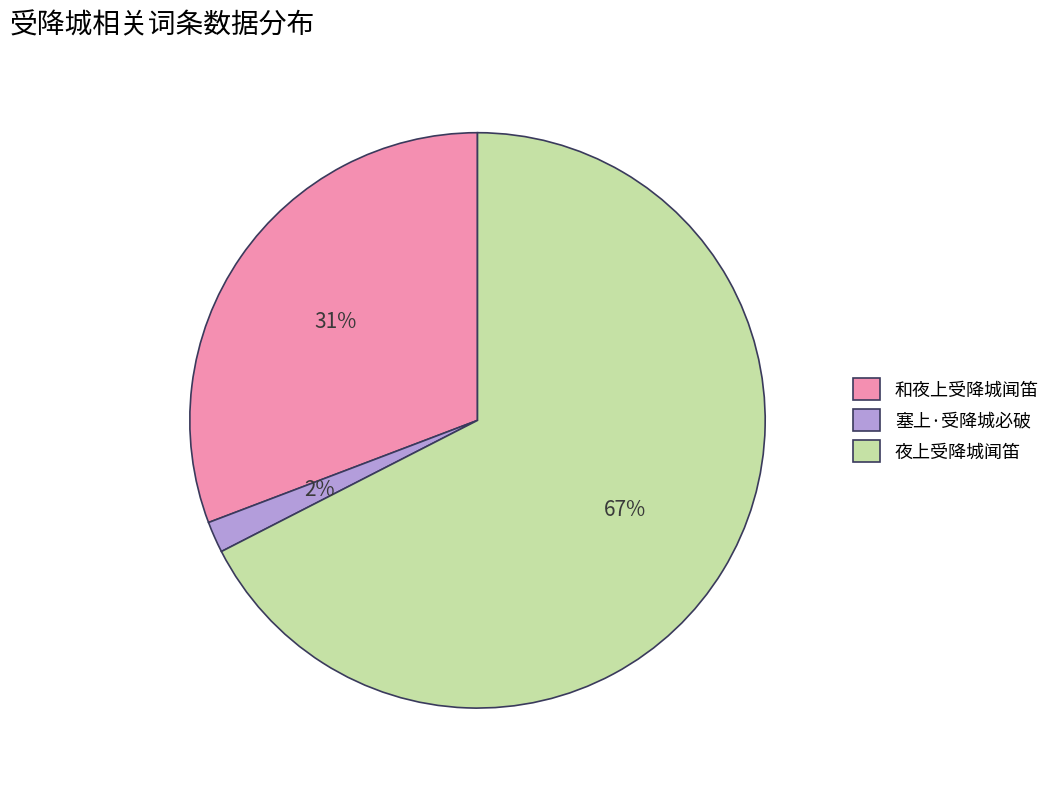

Which category has the smallest portion of the pie?

塞上·受降城必破